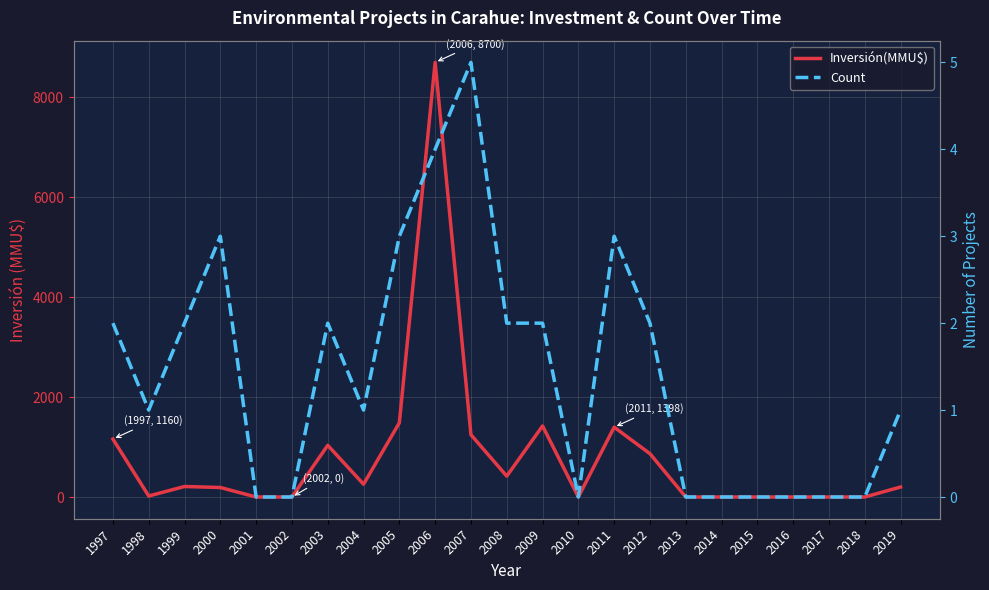

At which label does Inversión(MMU$) first exceed 200?

1997